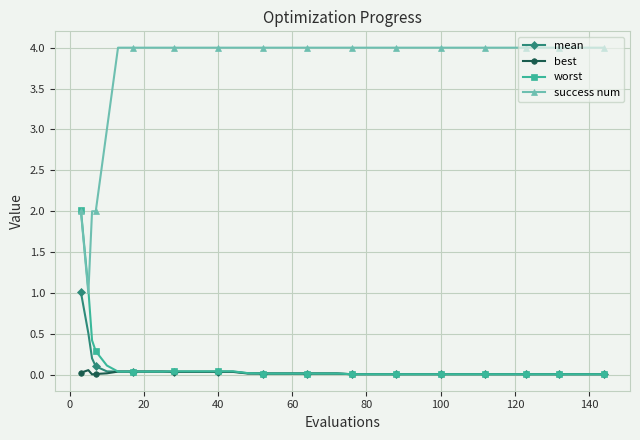

Which series has the widest spread of values?

success num